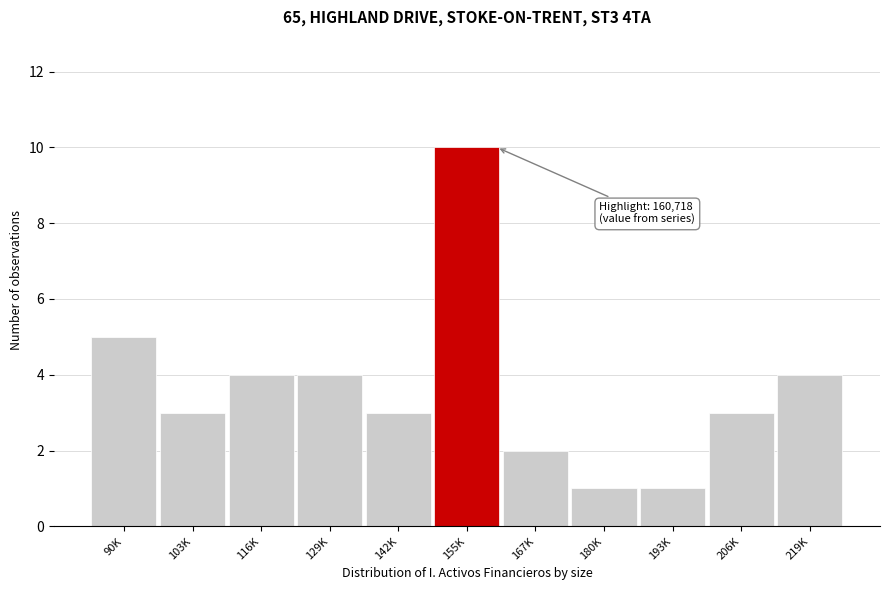

Reading right to left, transcribe all the data shown in this chart.

4	3	1	1	2	10	3	4	4	3	5